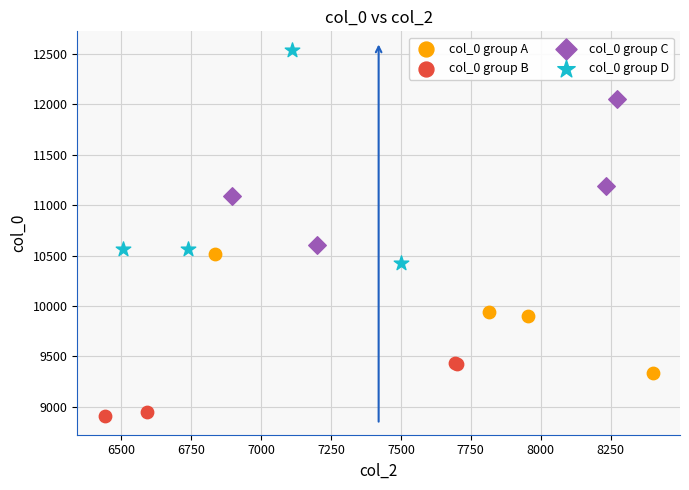

Which series contains the lowest Y value?

col_0 group B